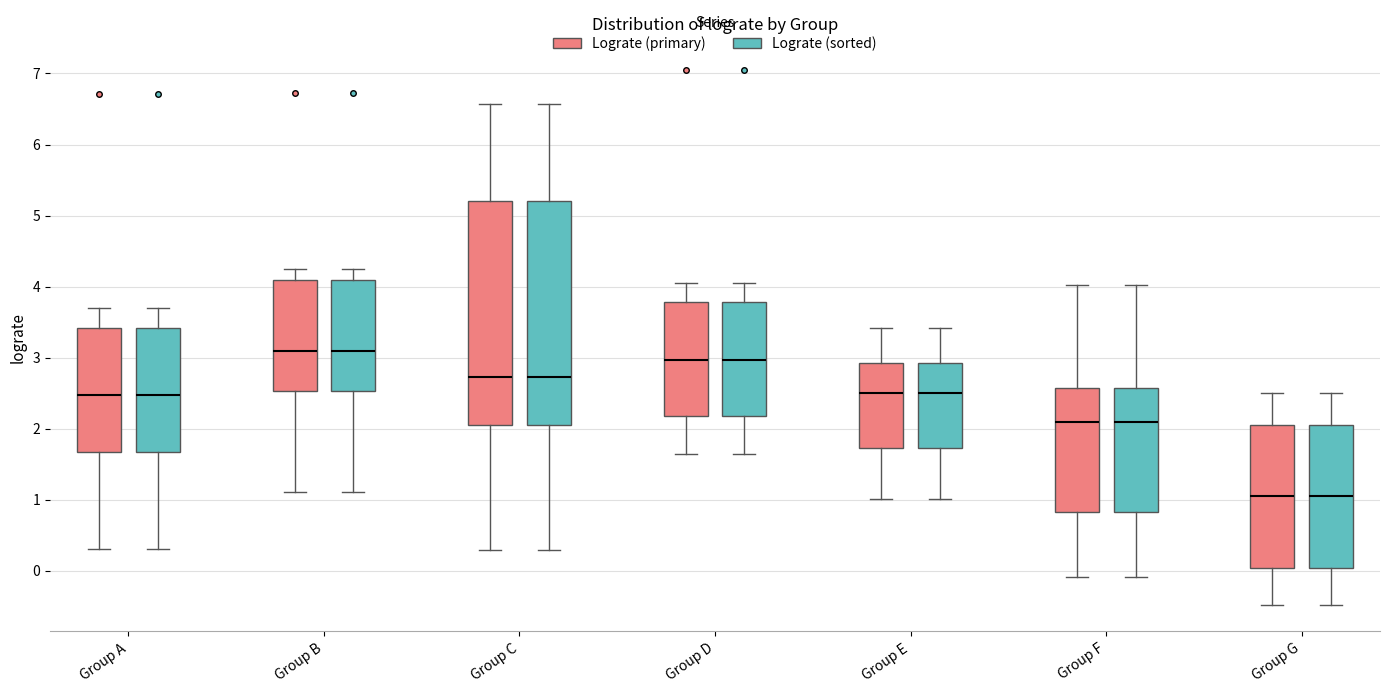

Where does the median line of the box for Group E (Lograte (primary)) sit on the y-axis? The values are not printed on the chart, so give them approximately, as read against the axis.

2.5